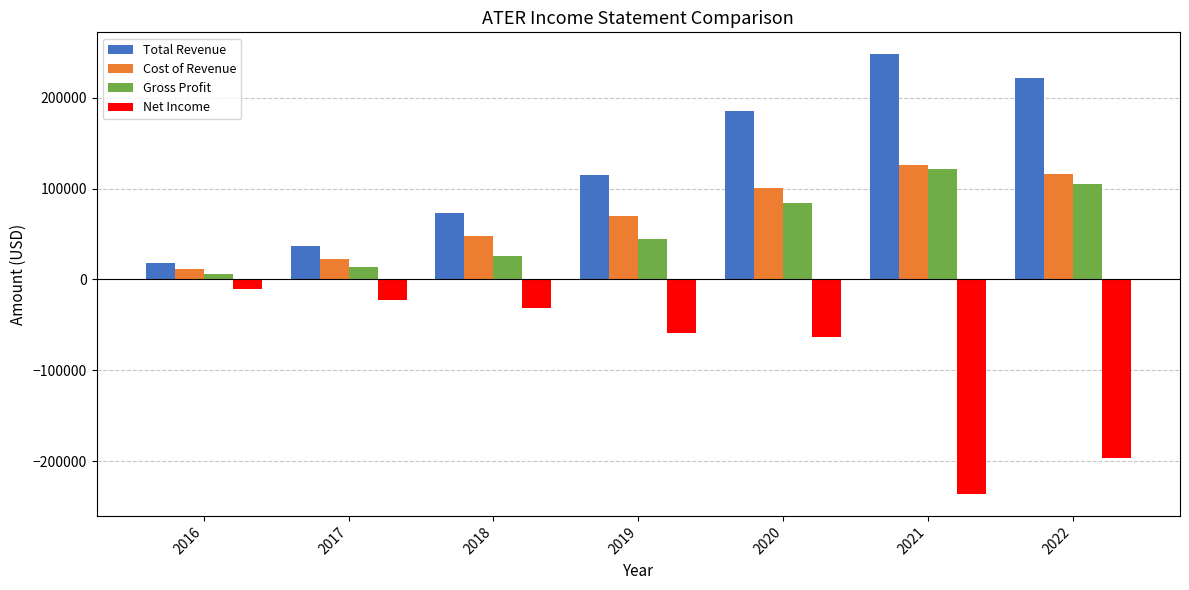

Between 2018 and 2022, which series saw the biggest shift?

Net Income